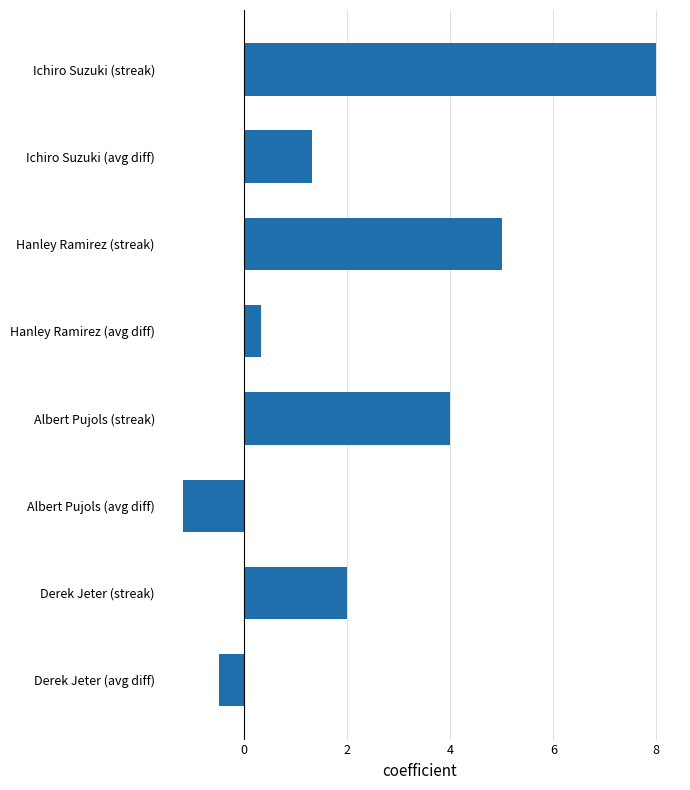

What is the difference between the maximum and minimum values?

9.2